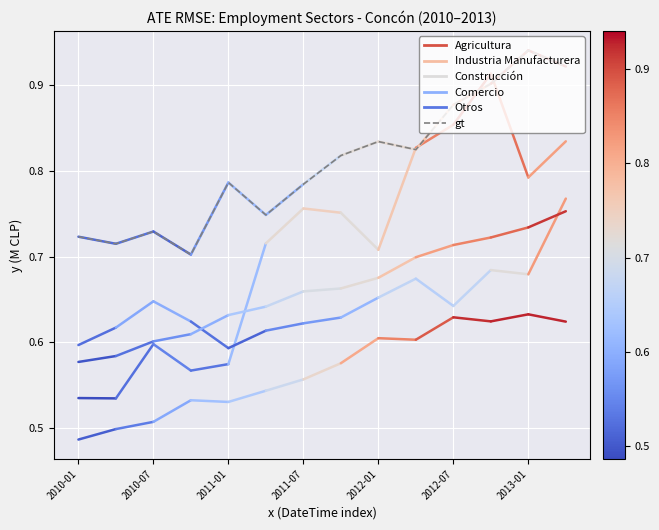

At which category does the data reach its first local peak?

2010-07